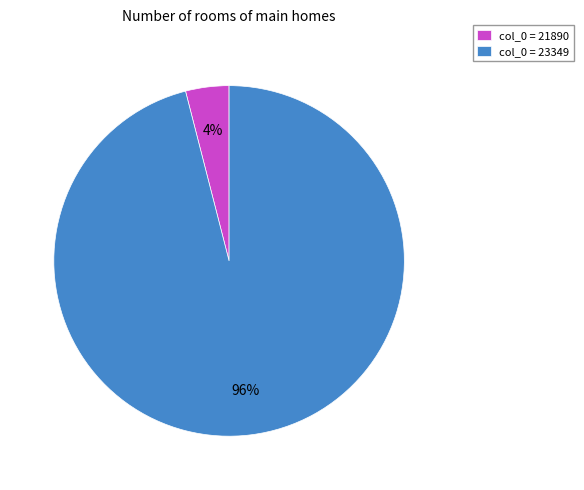

To the nearest percent, what is the difference between the col_0 = 21890 and col_0 = 23349 slice percentages?

92%